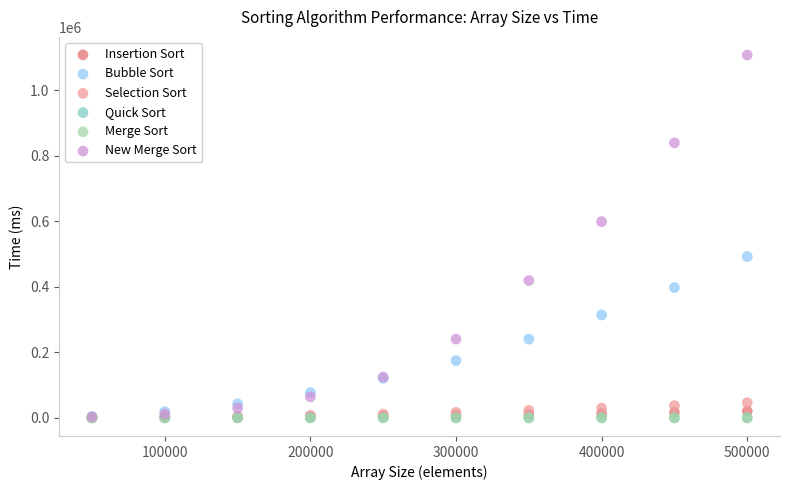

Which series has the widest spread of Y values?

New Merge Sort